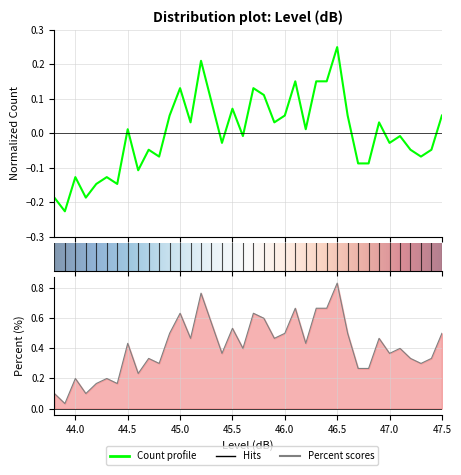

Is the value of Count at 45.4 greater than the value of Percent at 45.5?

No